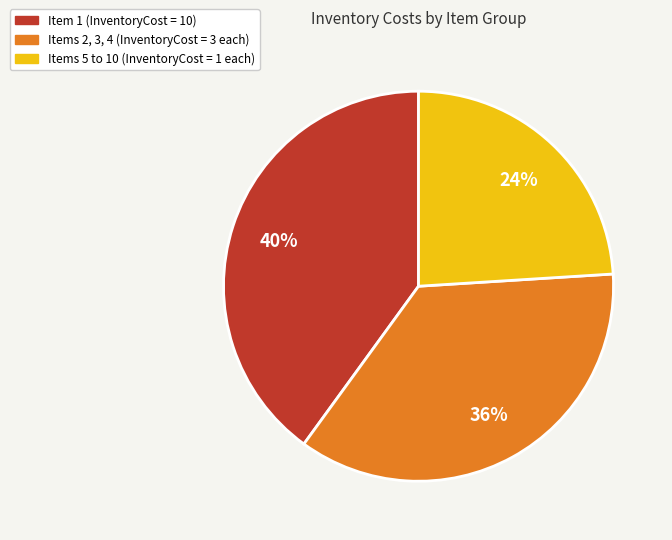

Is there a majority slice in this chart?

No